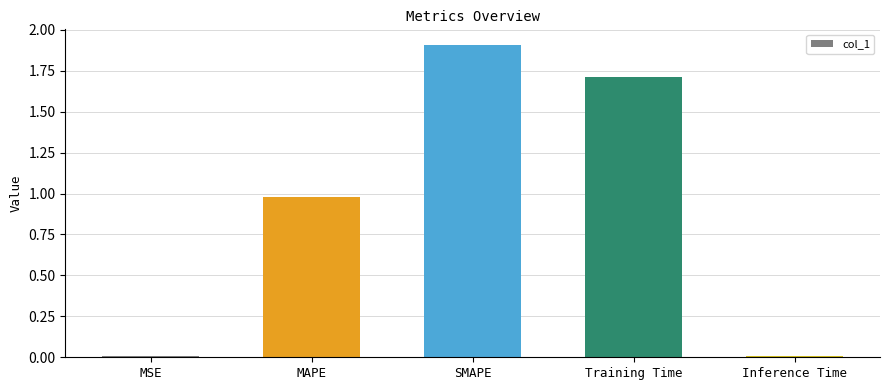

What is the label of the 1st bar from the left?

MSE